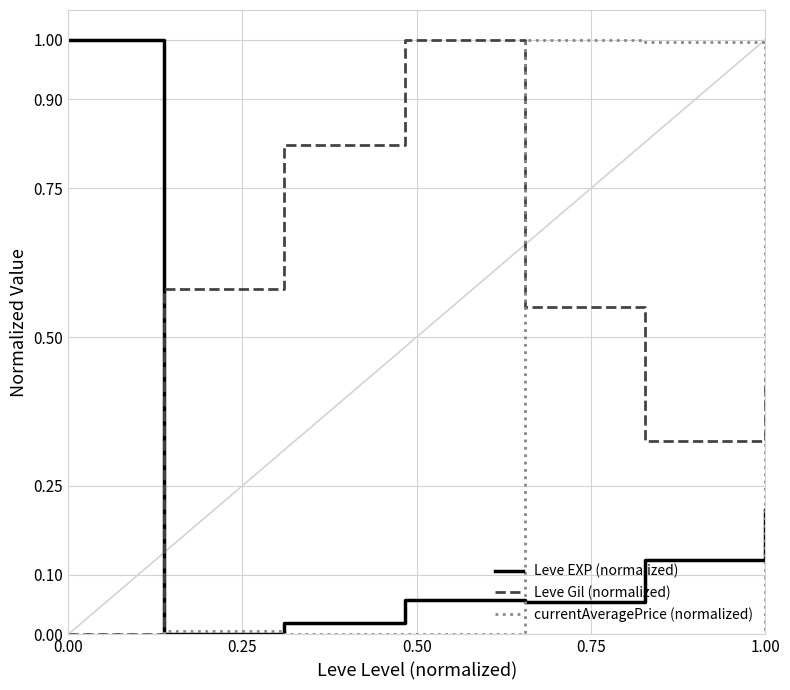

Which series has the largest total across all categories?

Leve Gil (normalized)